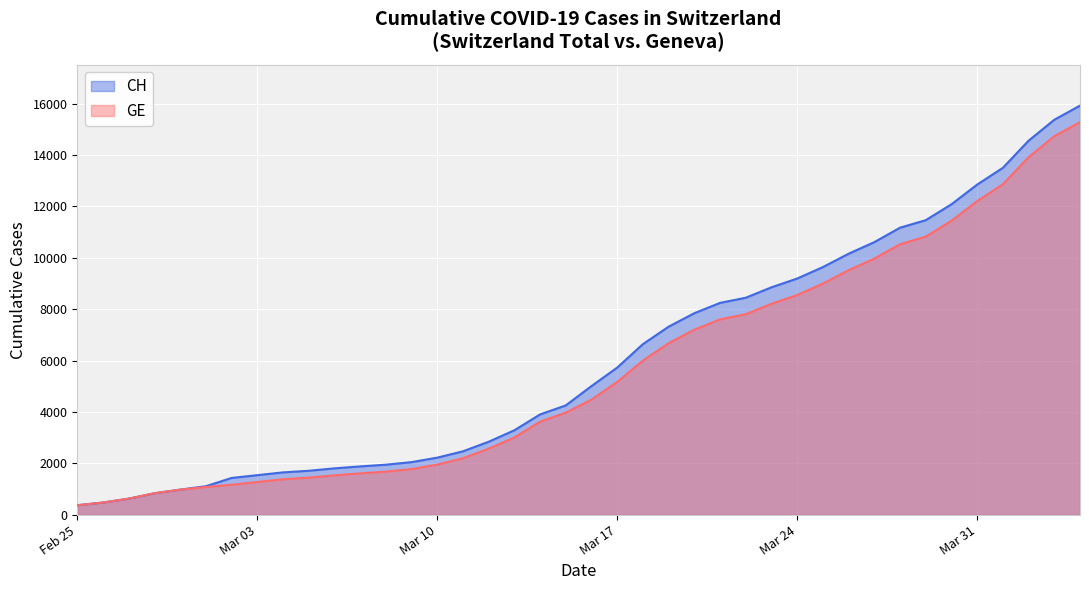

Which series has the widest spread of values?

CH